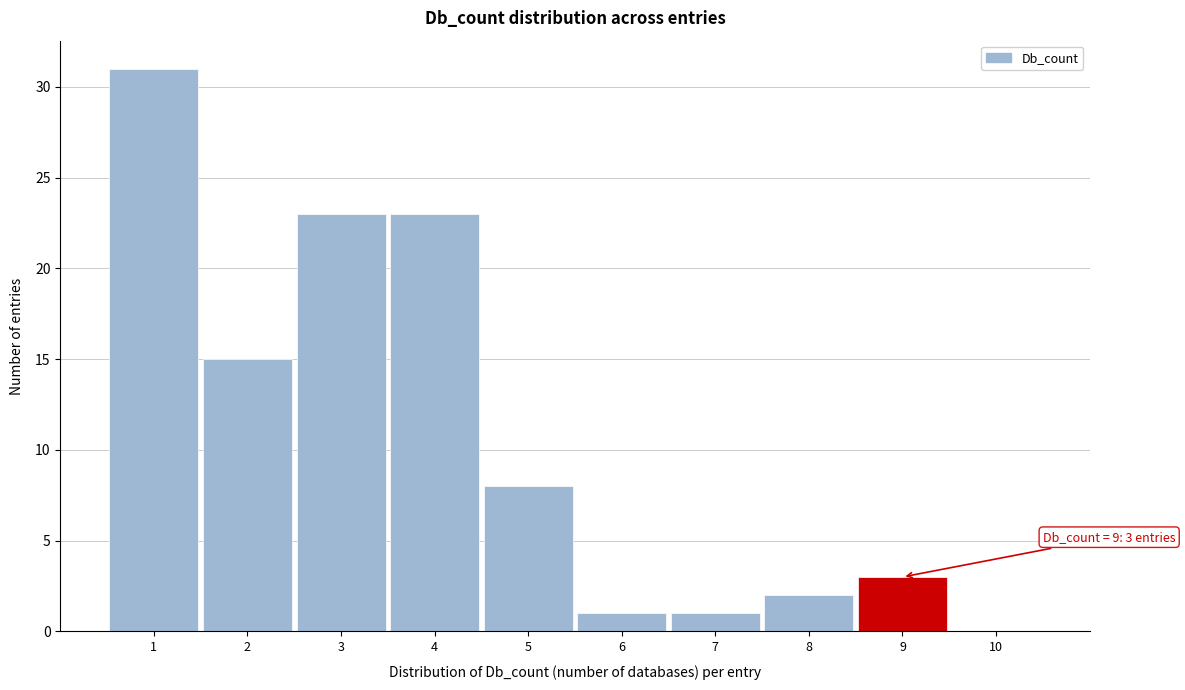

Which range on the x-axis has the tallest bar?

0.5 to 1.5